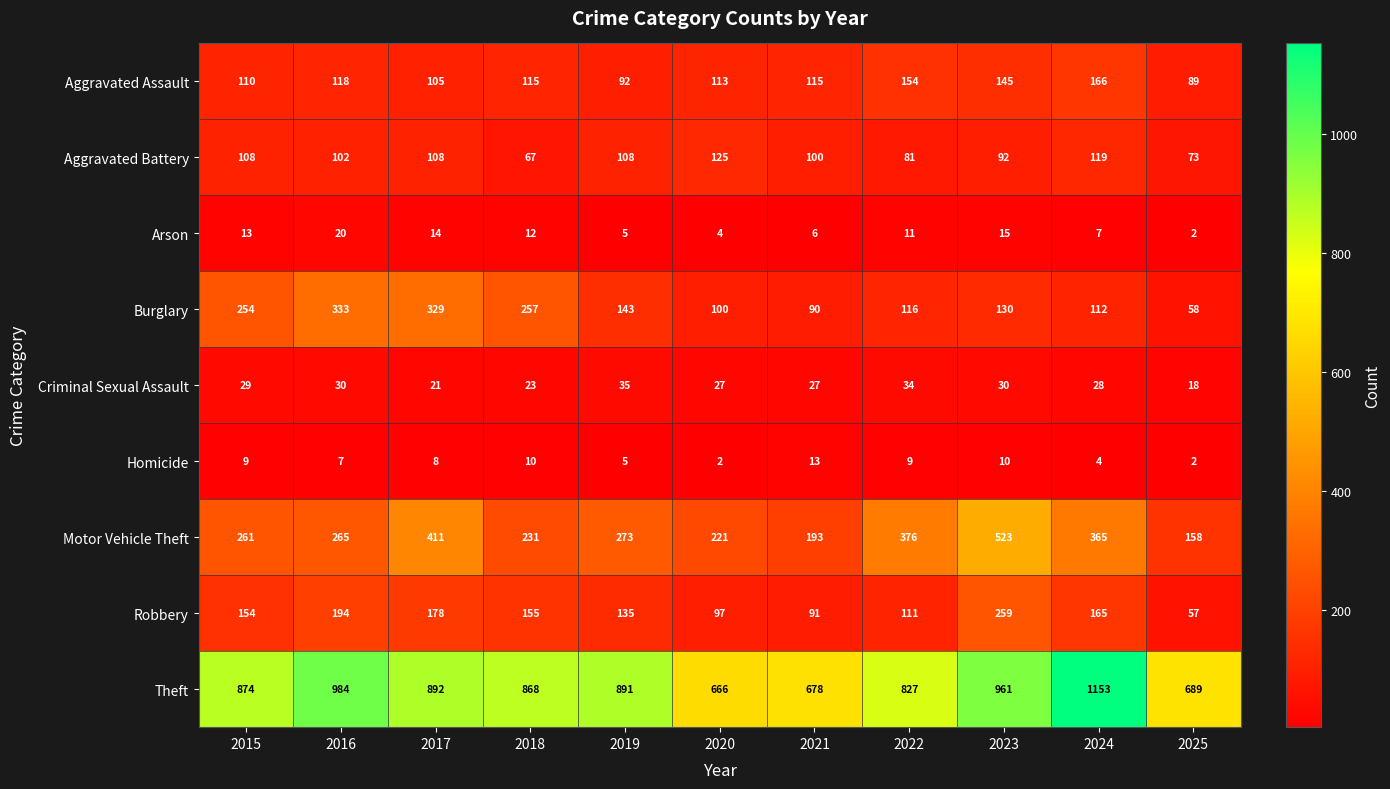

What is the difference between the highest and lowest values at 2020?

664